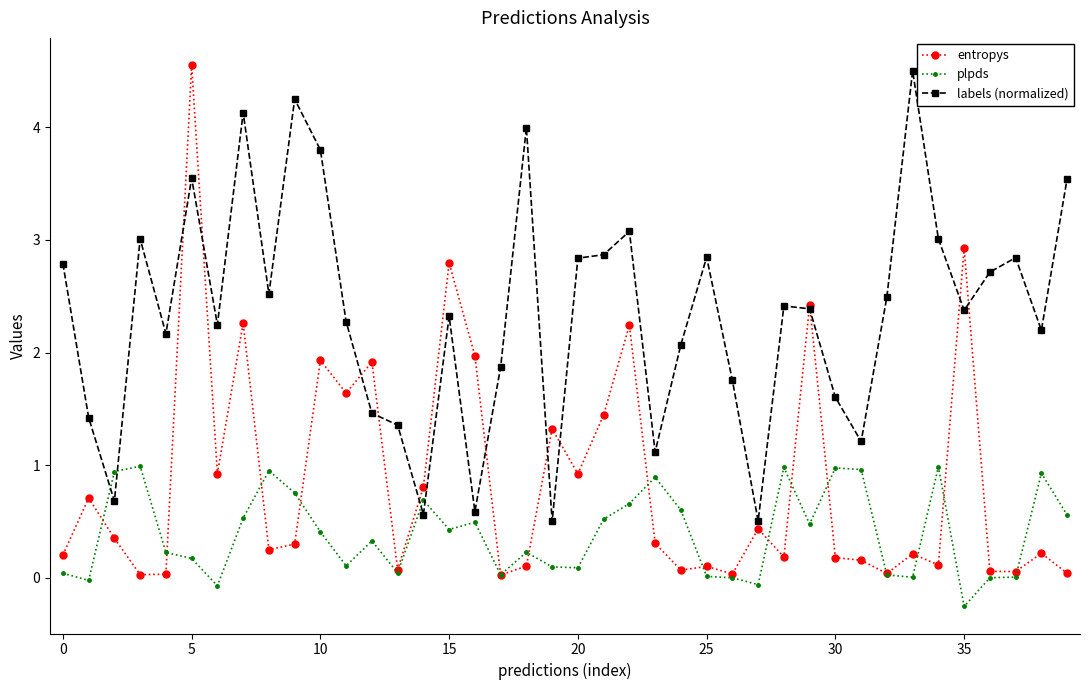

What is the value of the labels (normalized) point at the 14th from the left?

1.4